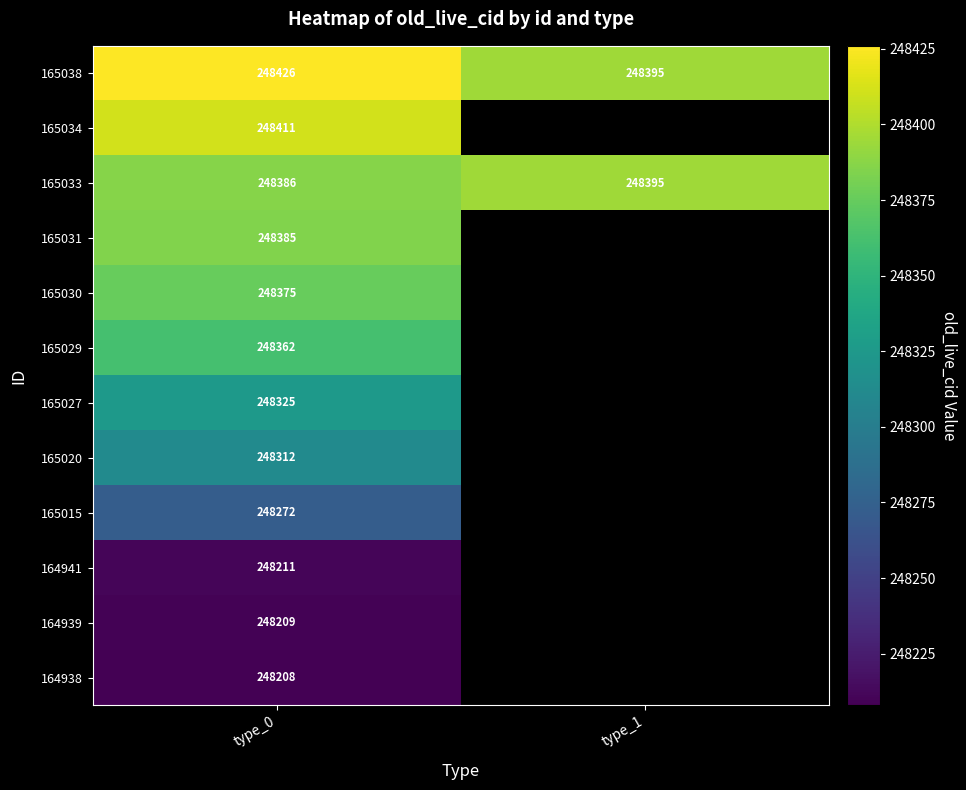

The 165015 series shows 248272 at type_0. True or false?

True